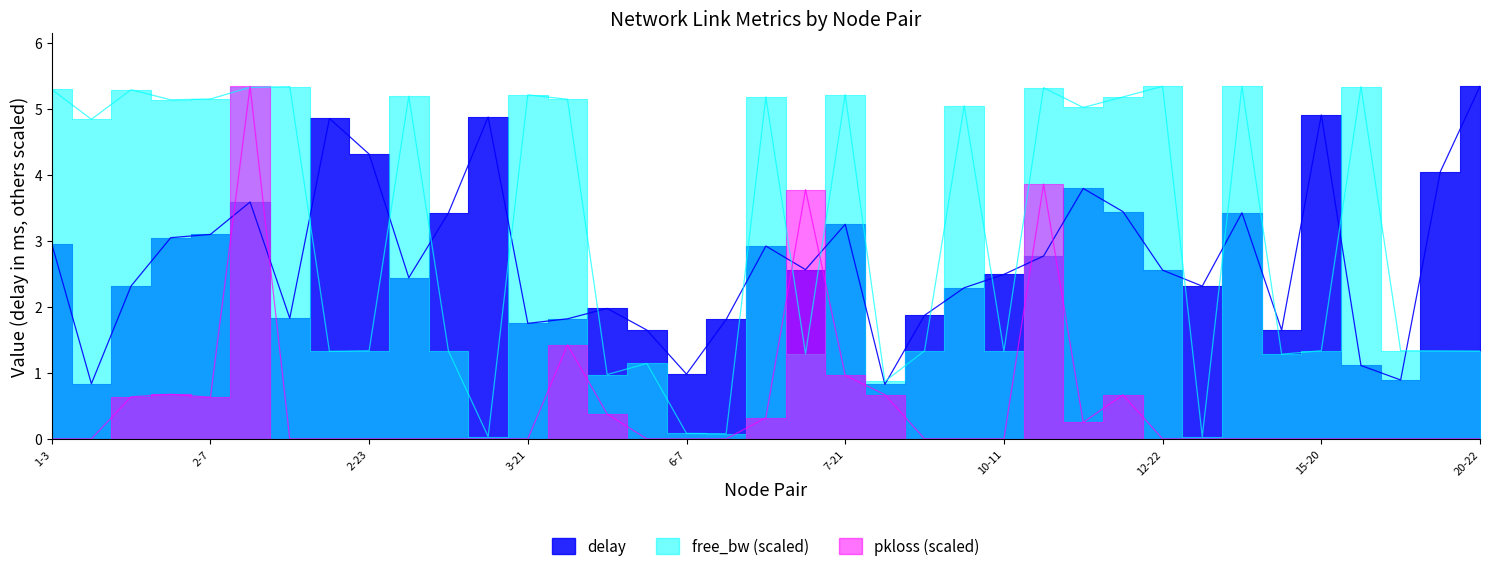

True or false: free_bw_scaled and delay intersect in this chart.

True